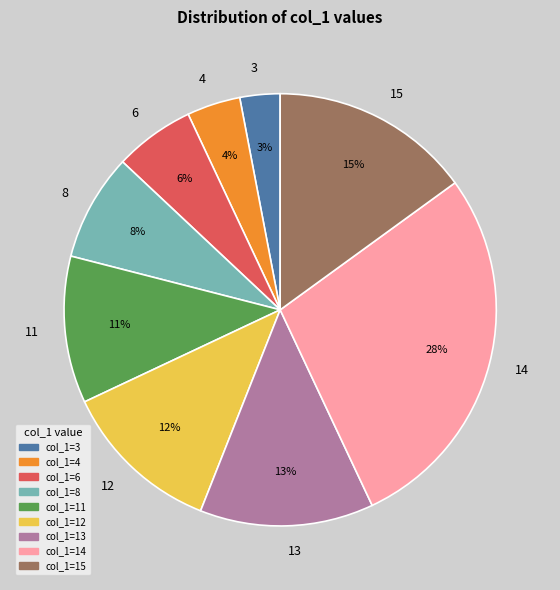

Approximately how many times larger is the value at 11 compared to 14?

0.4